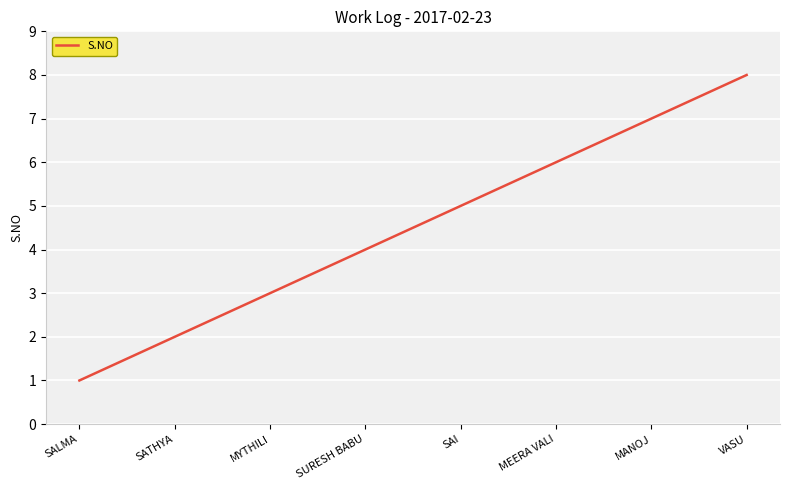

True or false: the data shows 1 at MYTHILI.

False